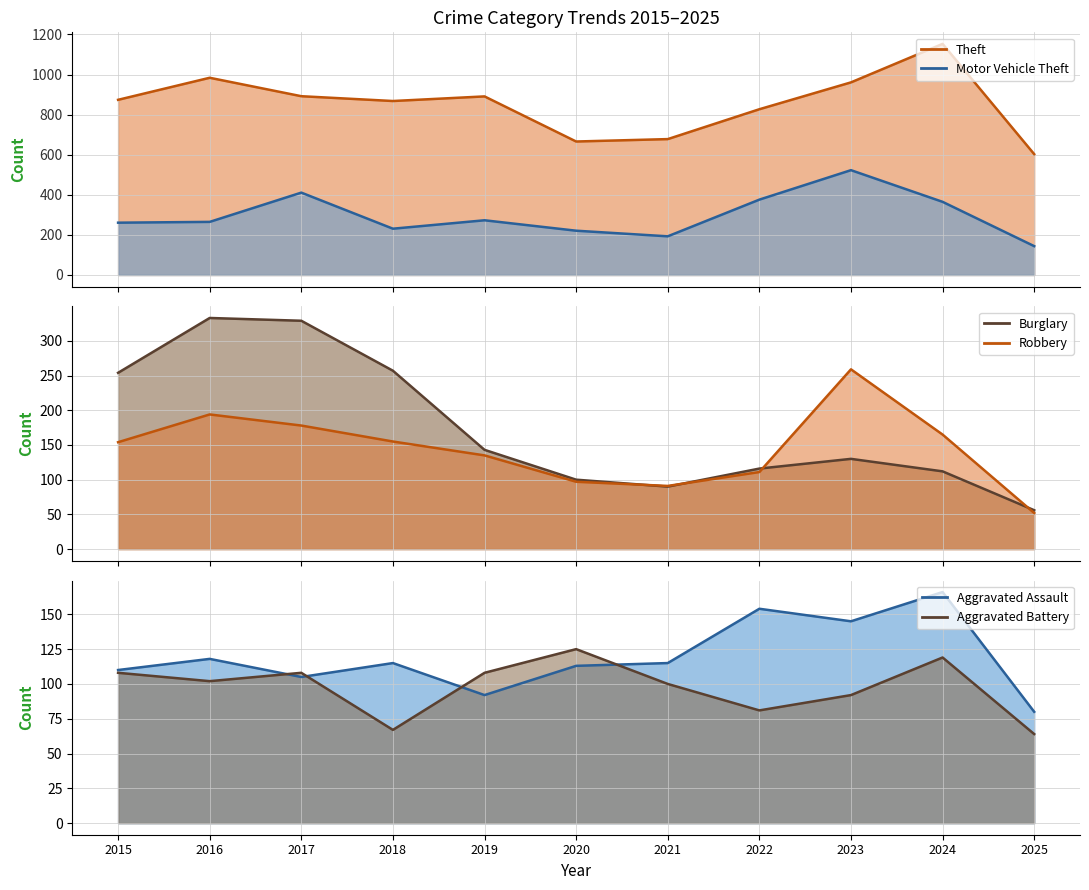

Rank the series by their maximum value, from lowest to highest.

Aggravated Battery, Aggravated Assault, Robbery, Burglary, Motor Vehicle Theft, Theft